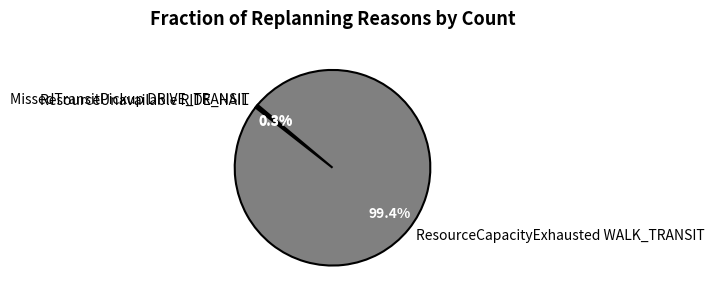

What portion of the pie excludes ResourceCapacityExhausted WALK_TRANSIT?

0.6%